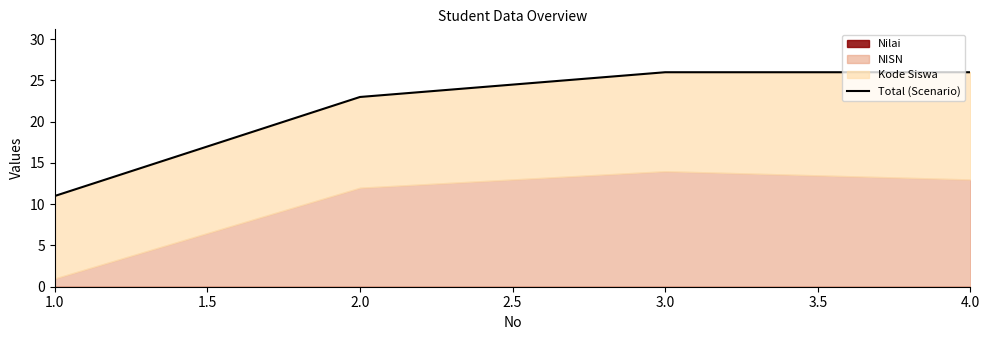

Reading right to left, extract all data points from this chart.

26	26	23	11